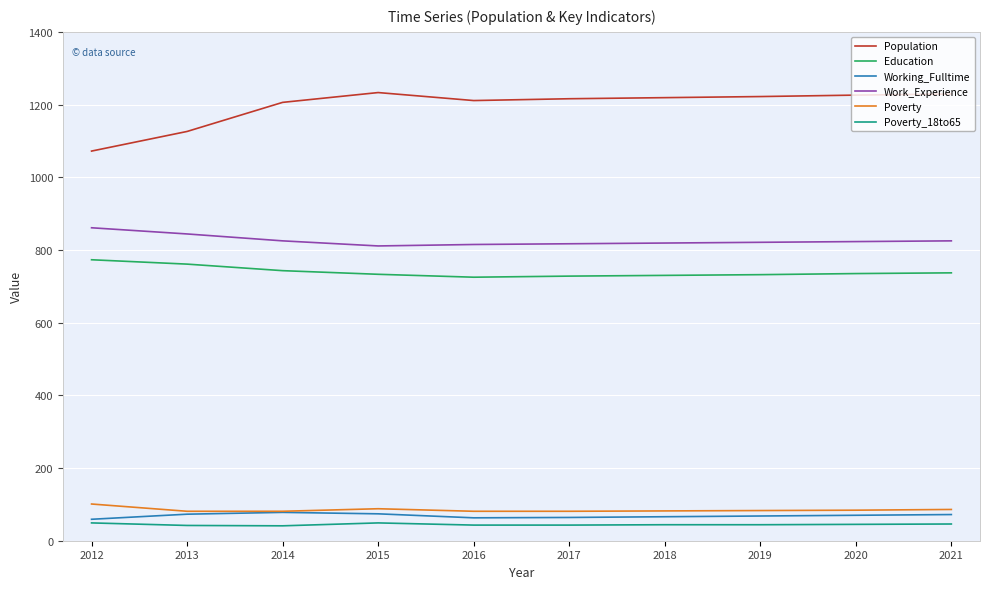

True or false: Education and Population cross at least once.

False